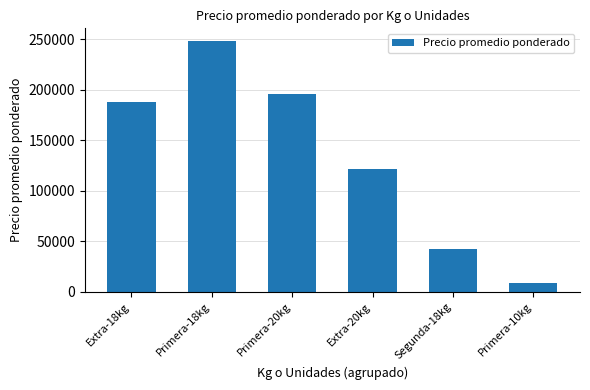

Rank the categories by value from lowest to highest.

Primera-10kg, Segunda-18kg, Extra-20kg, Extra-18kg, Primera-20kg, Primera-18kg